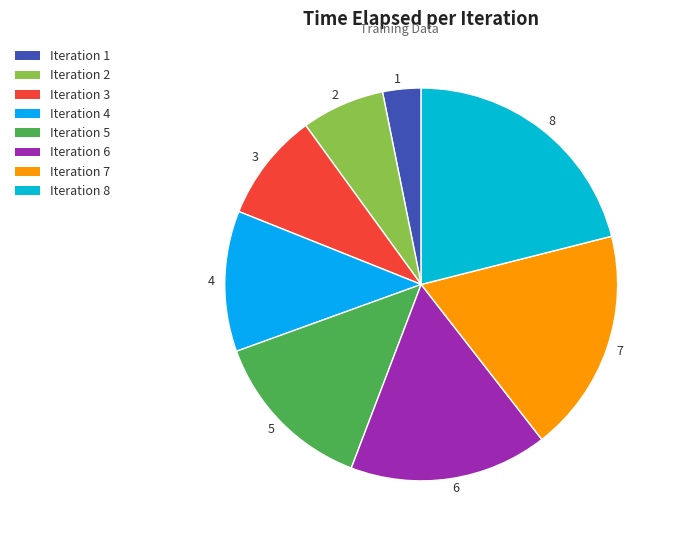

Rank the categories by value from lowest to highest.

1, 2, 3, 4, 5, 6, 7, 8